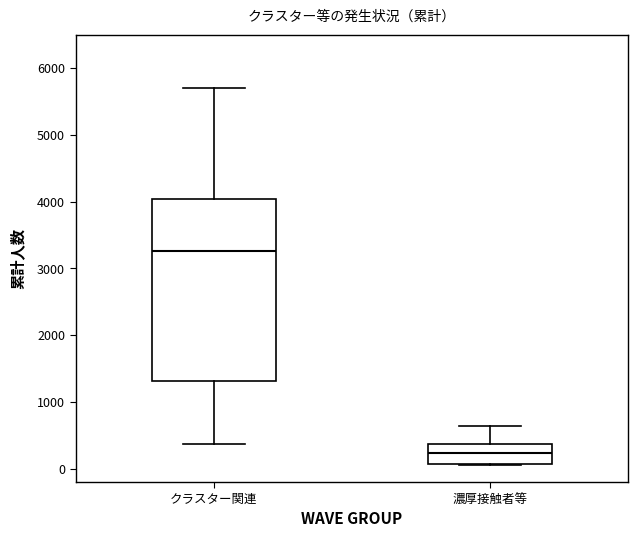

Where is the lower edge of the box for 濃厚接触者等 on the y-axis? The values are not printed on the chart, so give them approximately, as read against the axis.

100